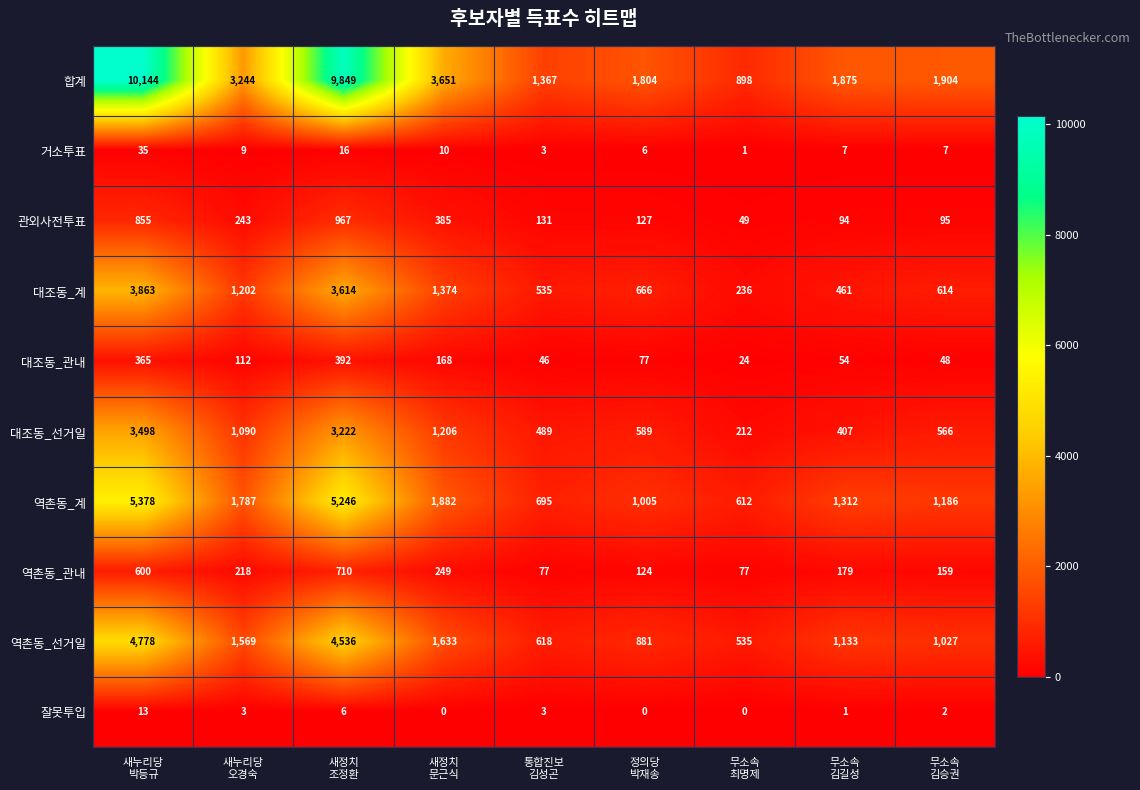

What is the average value of the 합계 series?

3860